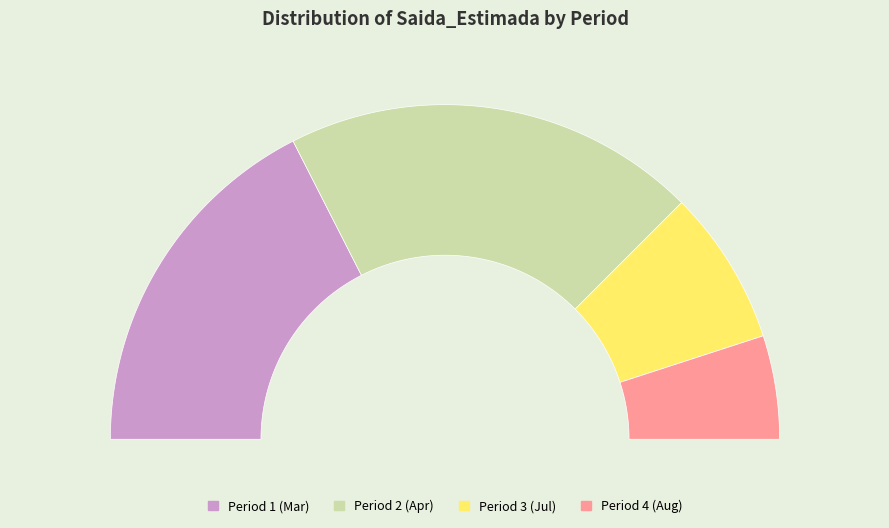

What is the total percentage of 2020-08-30 and 2020-03-27?

45.0%